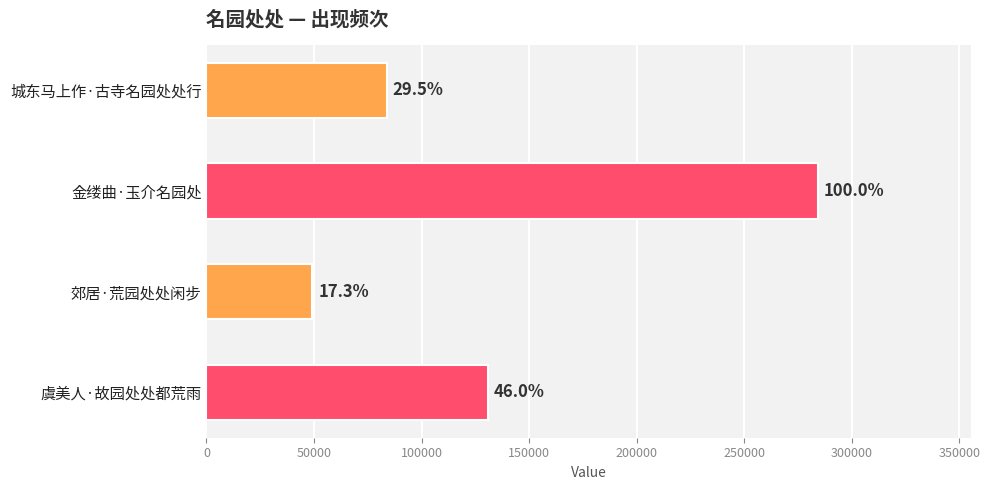

Does the chart contain any negative values?

No